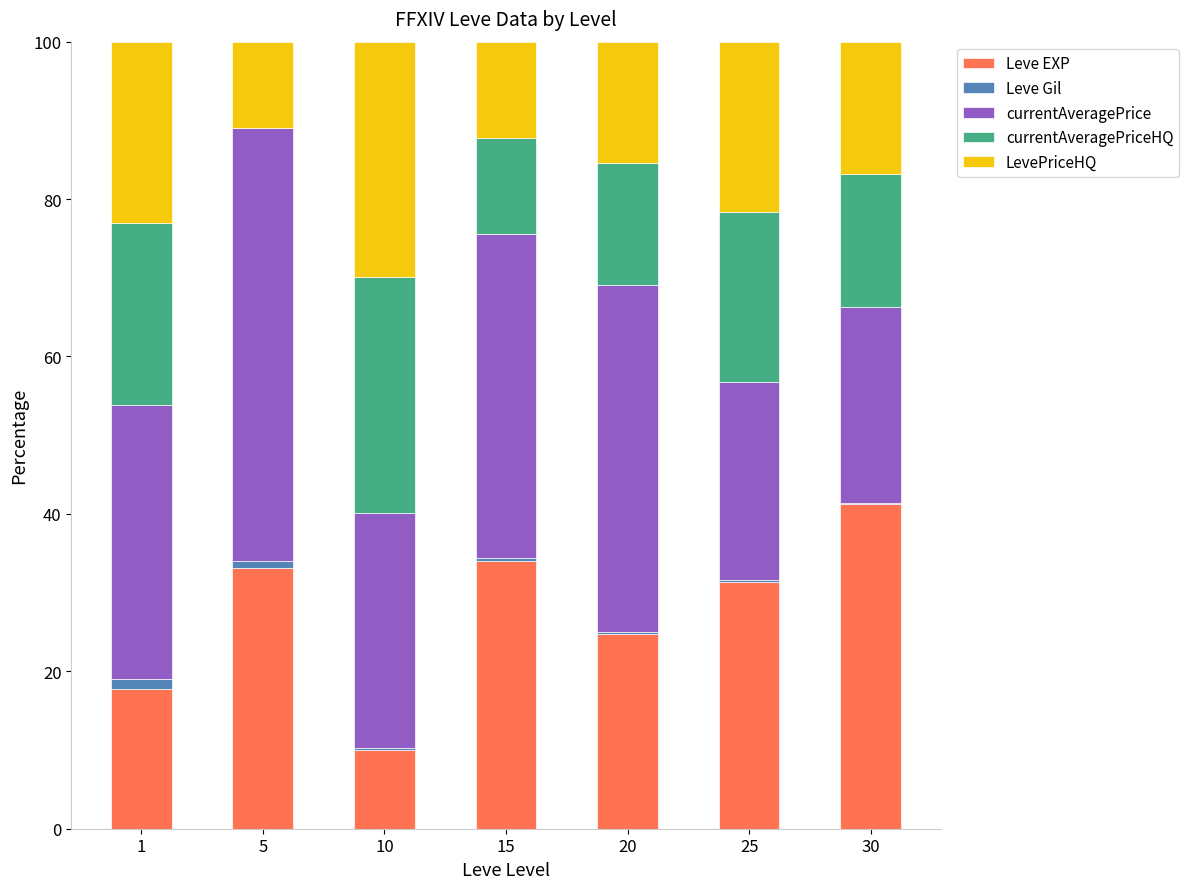

At which label does Leve EXP first exceed 31?

5